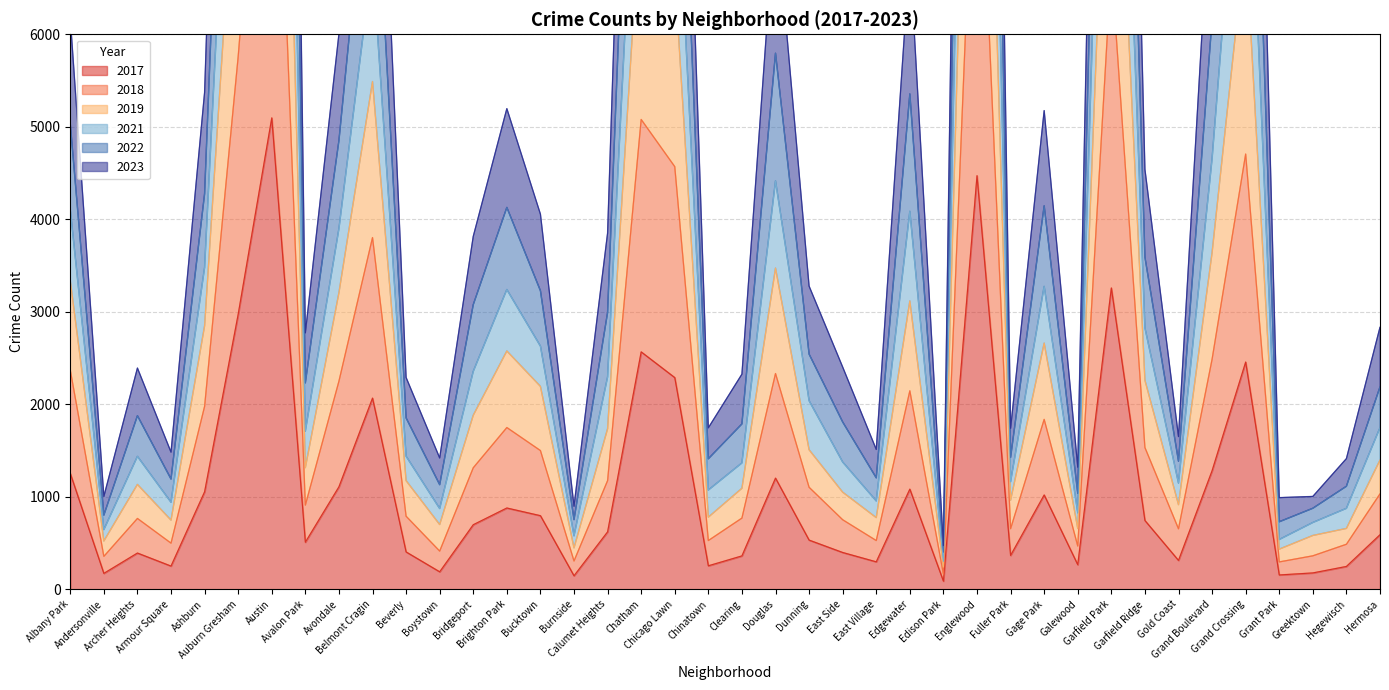

At which category does the chart reach its peak across all series?

Austin